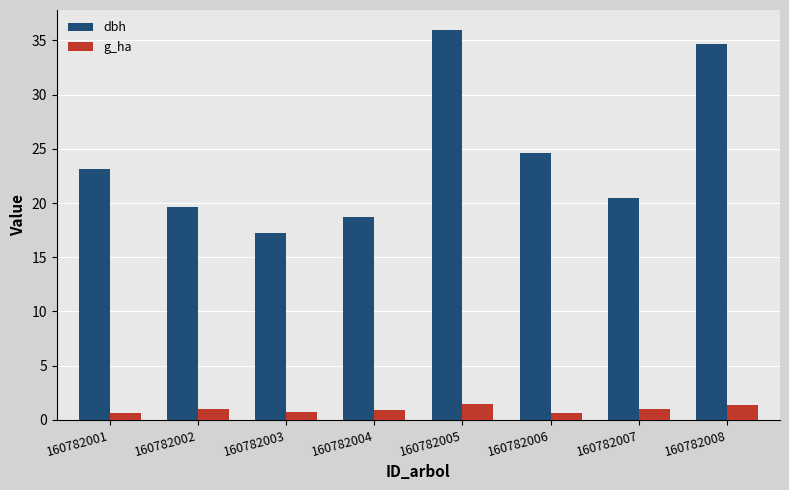

What is the maximum value shown in the chart?

36.0